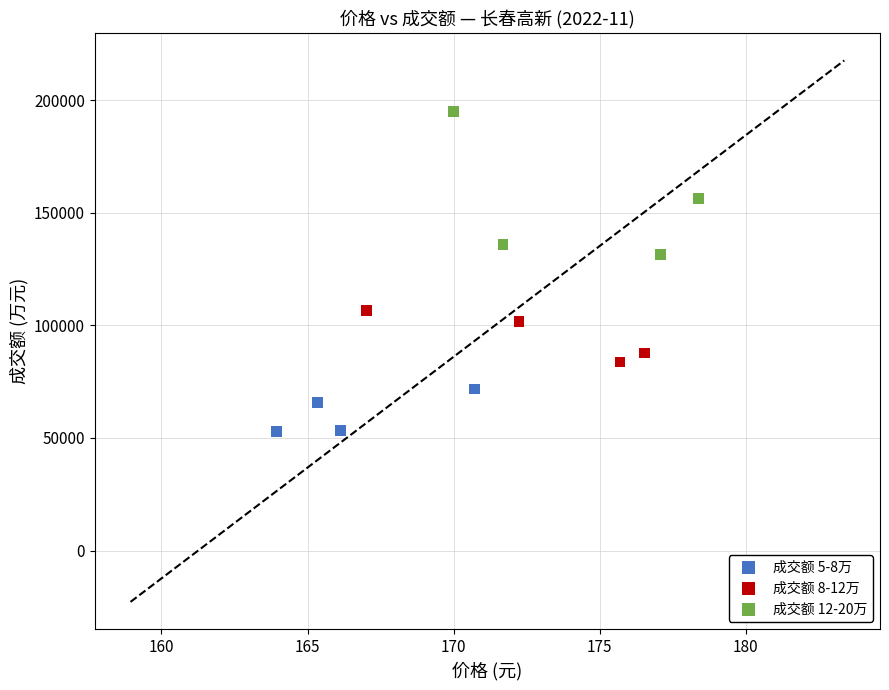

Which series contains the highest Y value?

成交额 12-20万